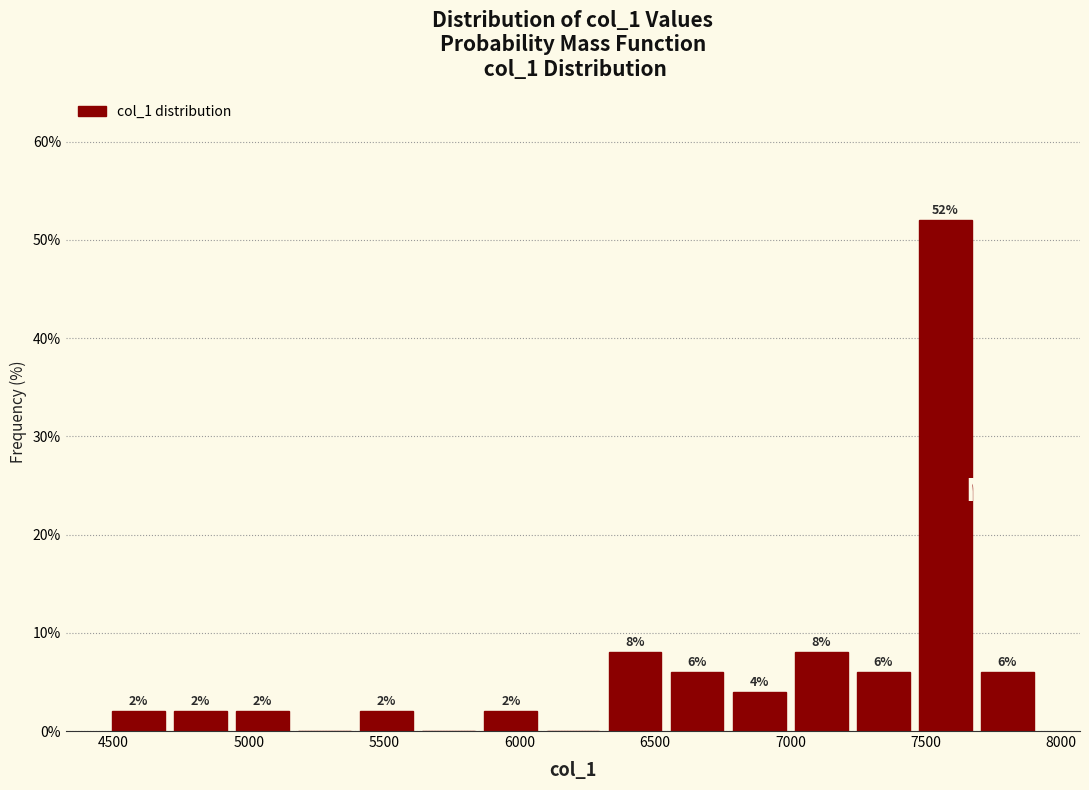

Which range on the x-axis has the tallest bar?

7450 to 7700